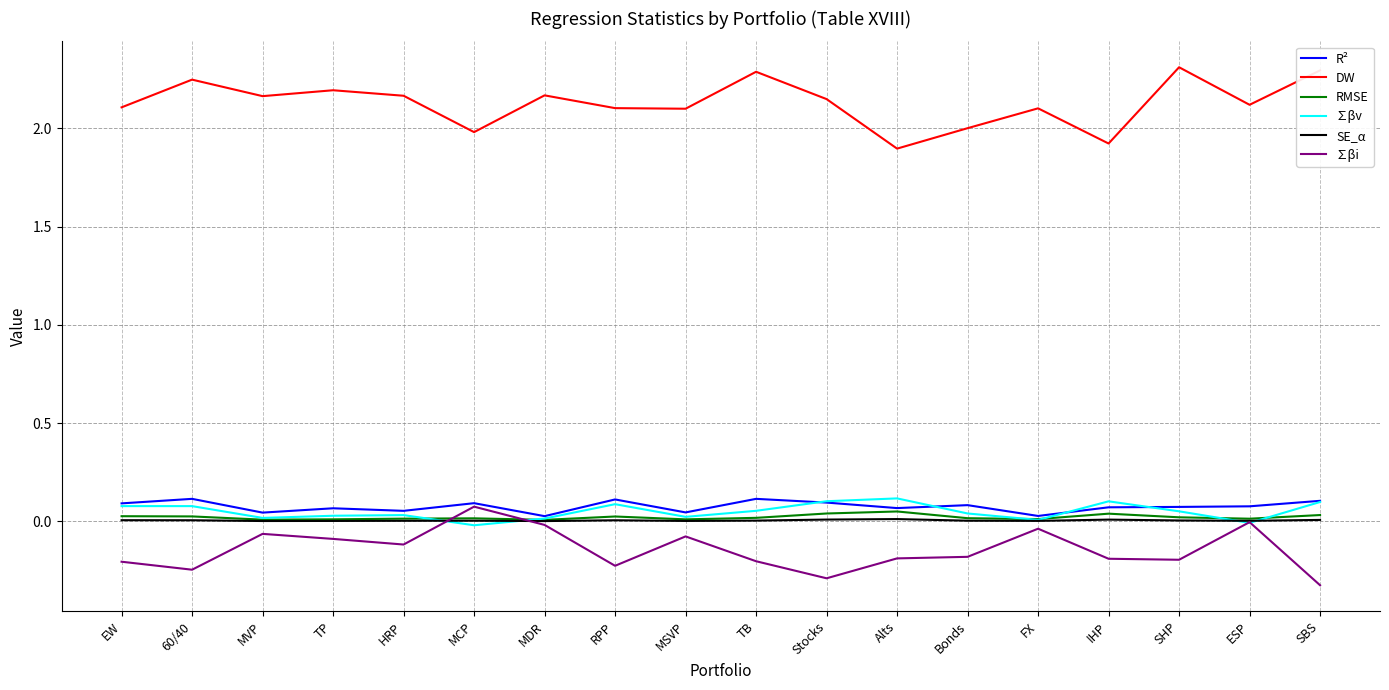

Between RPP and IHP, which series saw the biggest shift?

DW